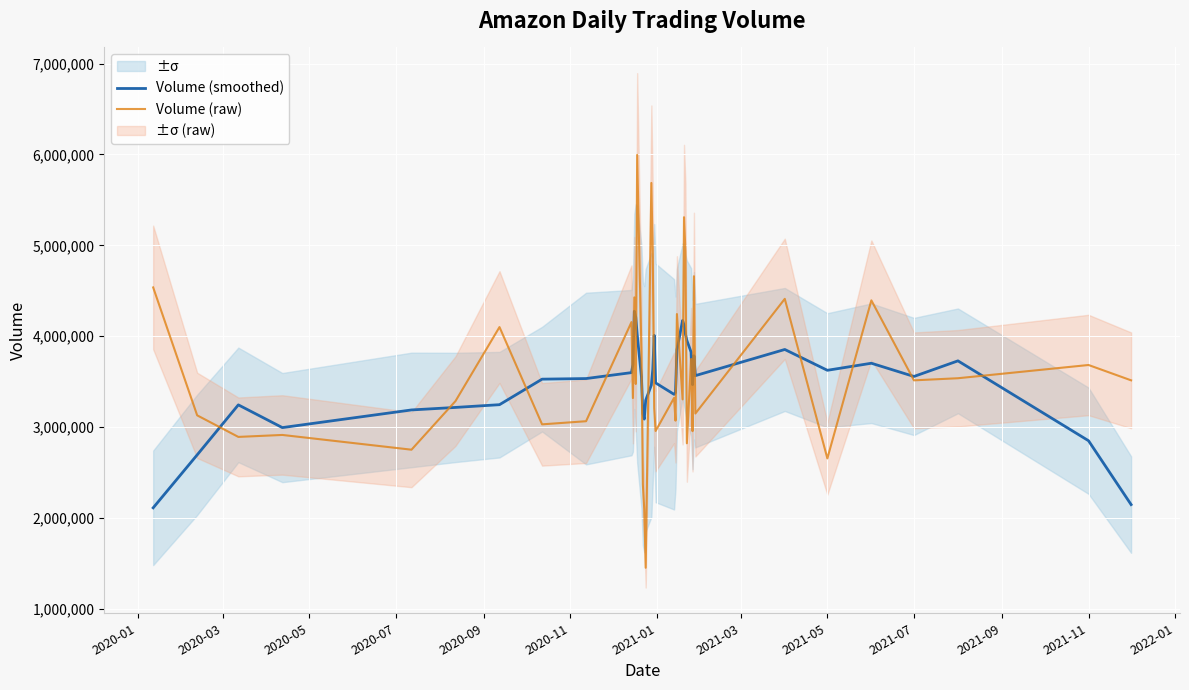

What is the approximate value of Volume (smoothed) at 2021-07?

3557180